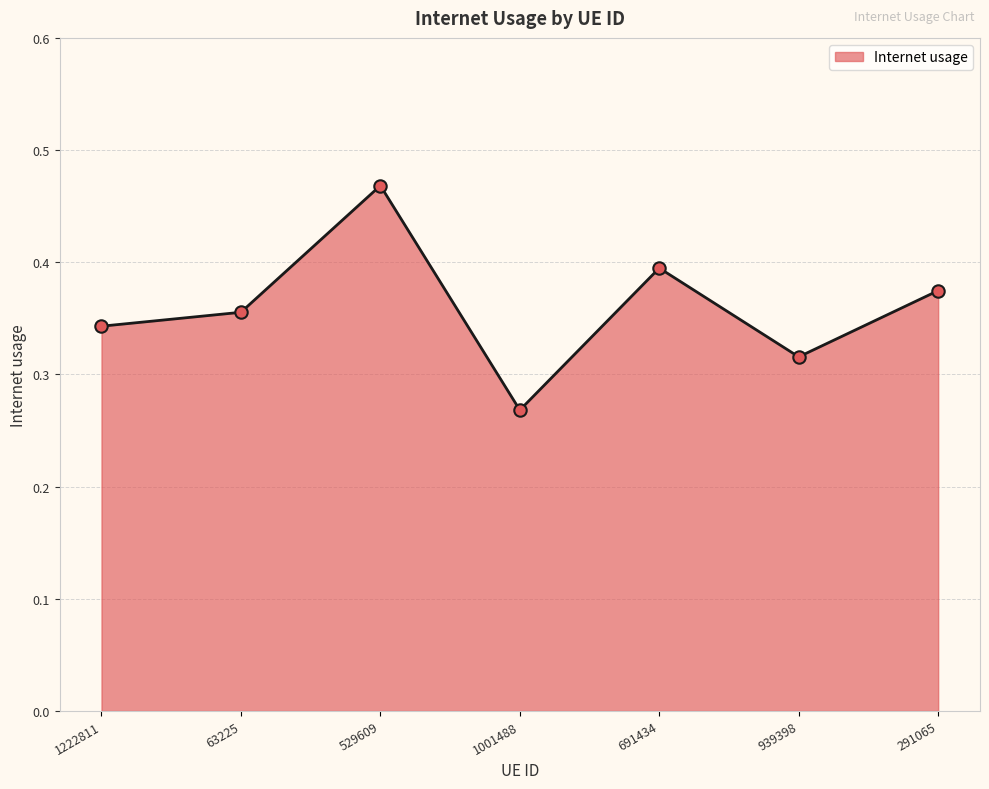

Between 291065 and 939398, which is larger?

291065